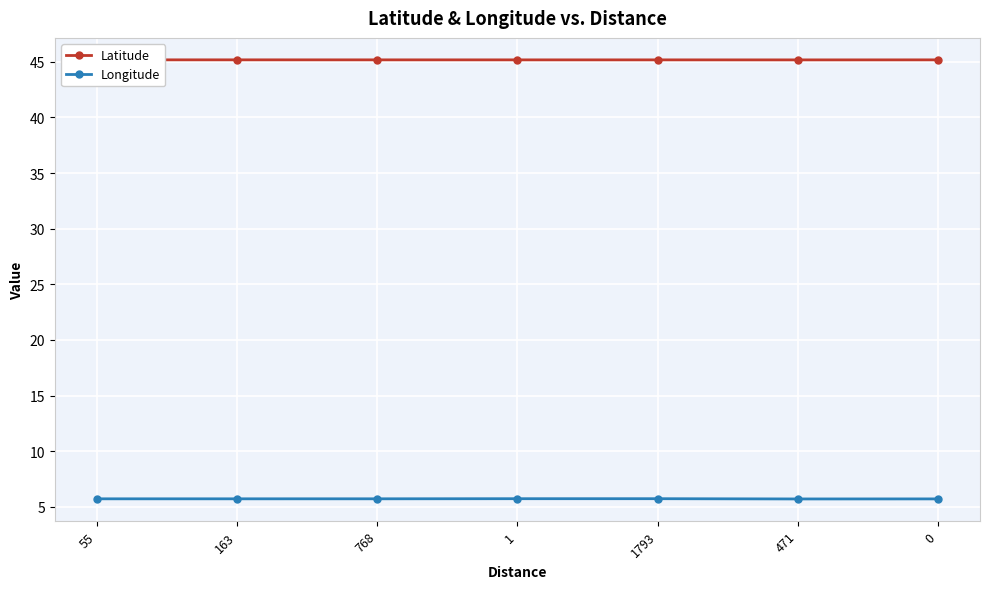

Reading right to left, transcribe all the data shown in this chart.

Latitude: 0=45.2	471=45.2	1793=45.2	1=45.2	768=45.2	163=45.2	55=45.2
Longitude: 0=5.7	471=5.7	1793=5.7	1=5.7	768=5.7	163=5.7	55=5.7